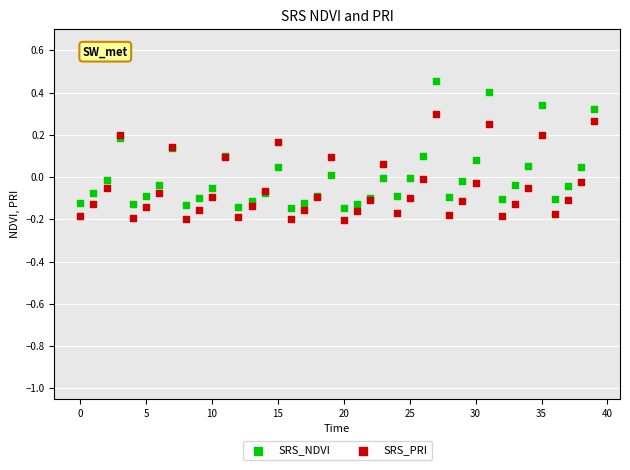

Which series reaches the maximum Y coordinate?

SRS_NDVI